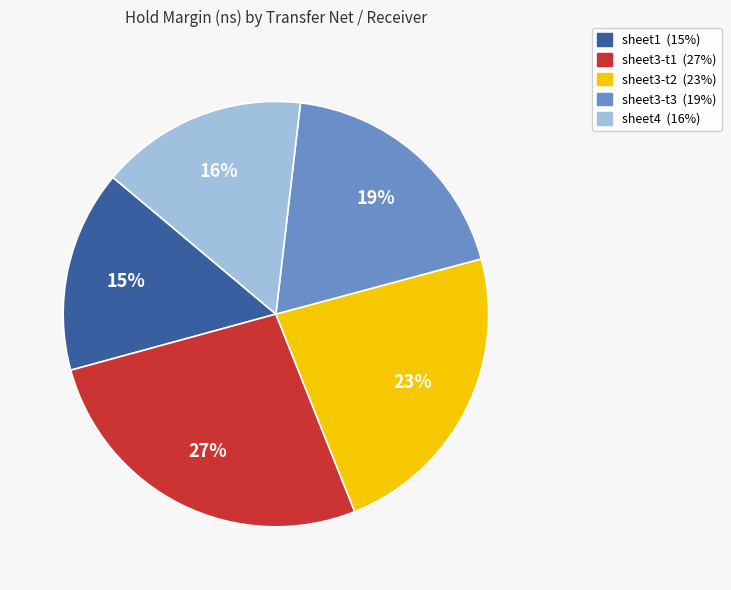

Does any single category account for the majority?

No